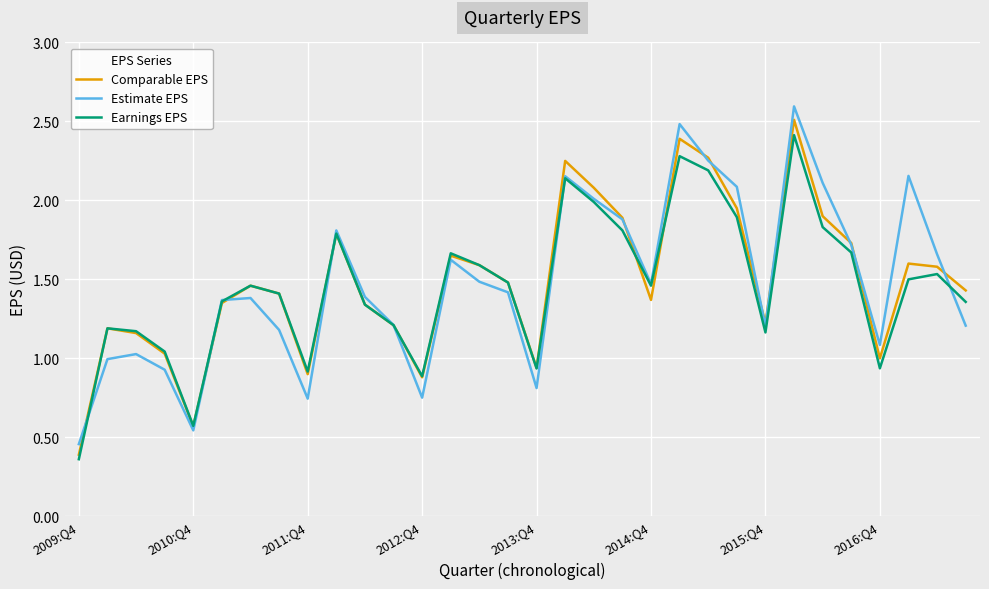

What is the maximum value for Estimate EPS?

2.6